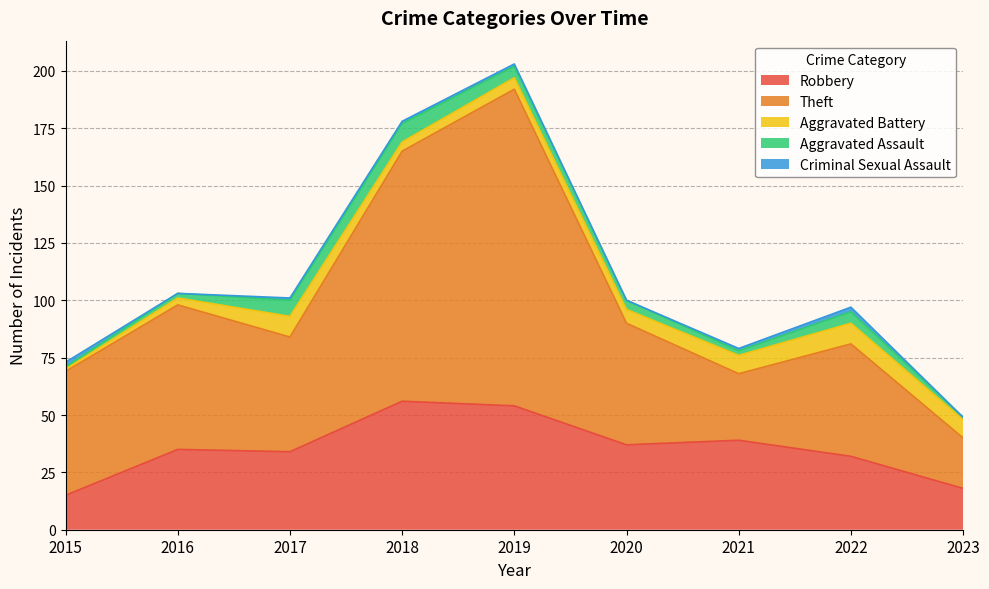

True or false: Theft has a value of 109 at 2018.

True